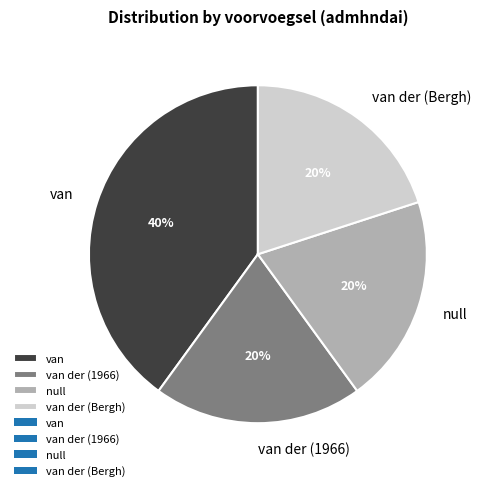

To the nearest percent, what is the difference between the van and van der (1966) slice percentages?

20%